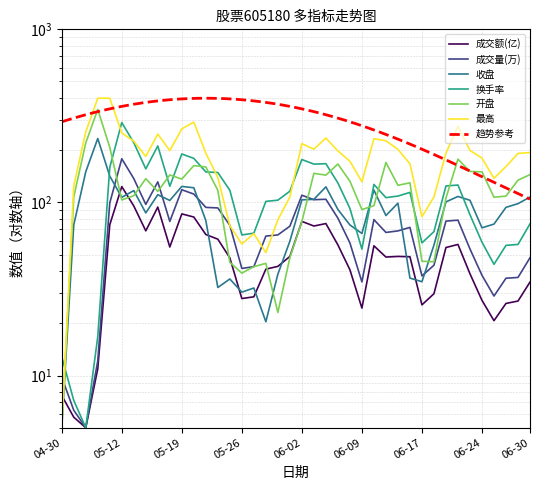

Does the chart have visible grid lines?

Yes